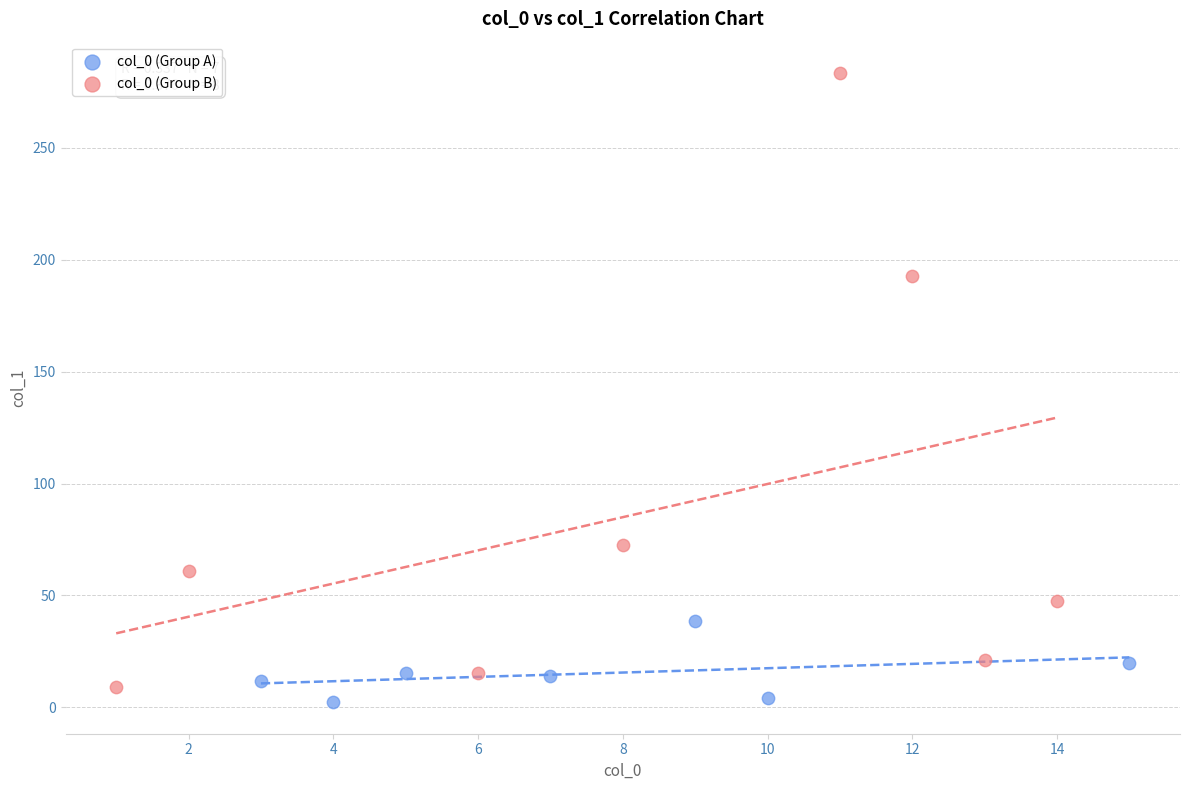

What are all the series names shown in the legend?

col_0 (Group A), col_0 (Group B)